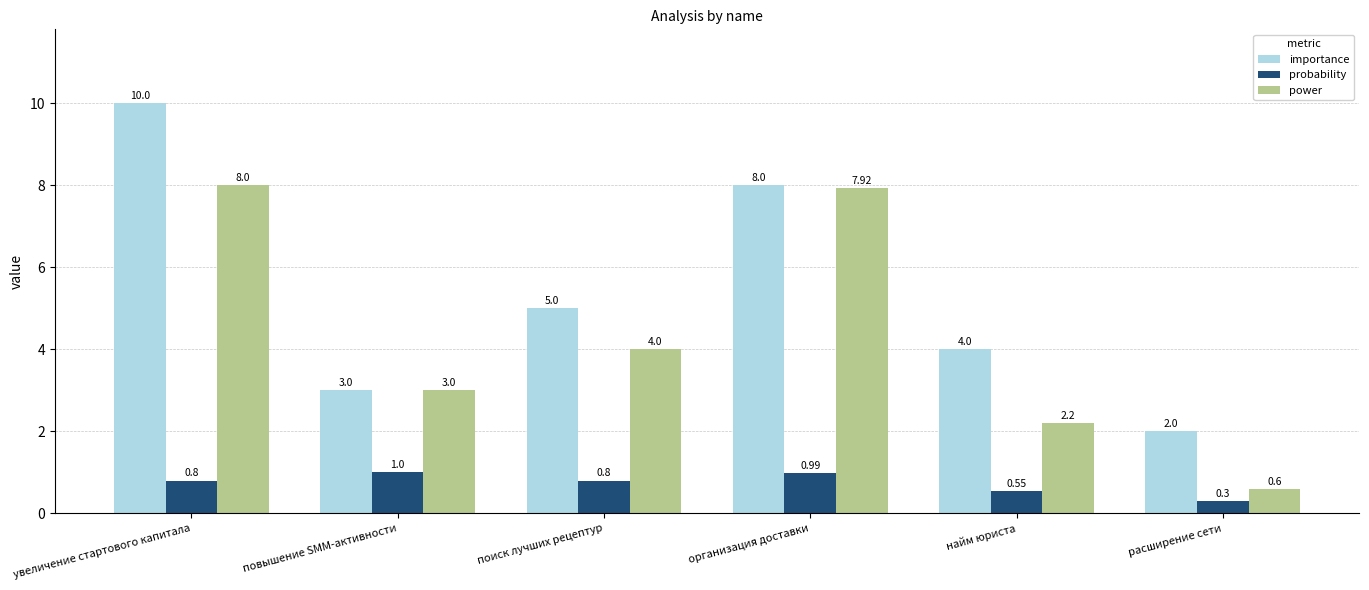

At поиск лучших рецептур, list the series in order from smallest to largest.

probability, power, importance